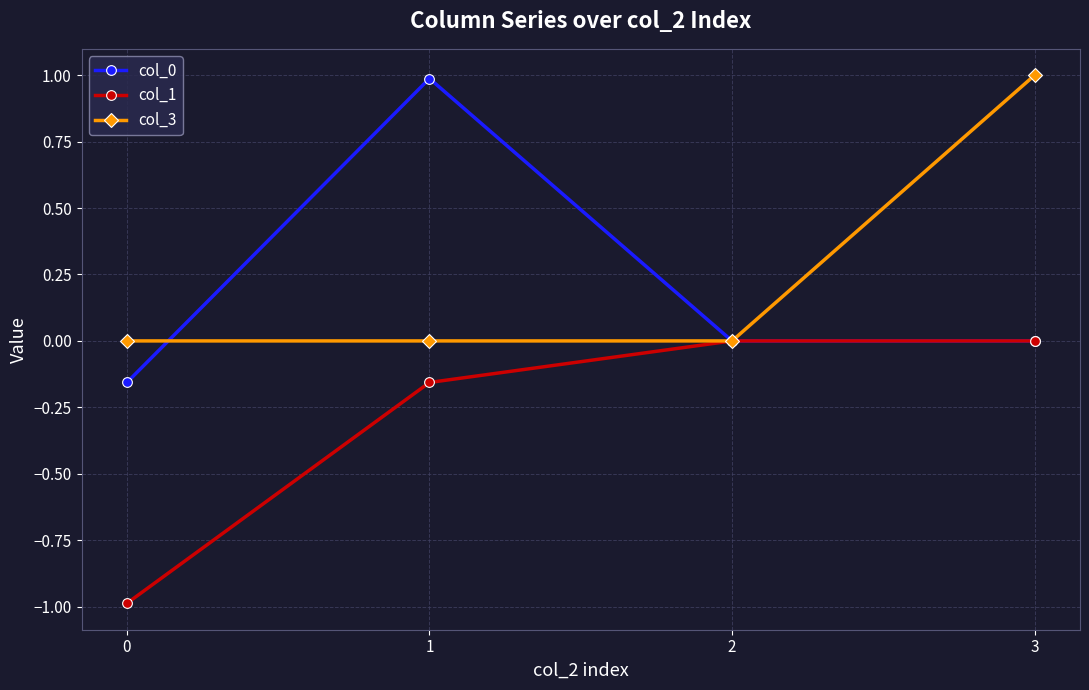

Does the chart display data point markers on the line(s)?

Yes